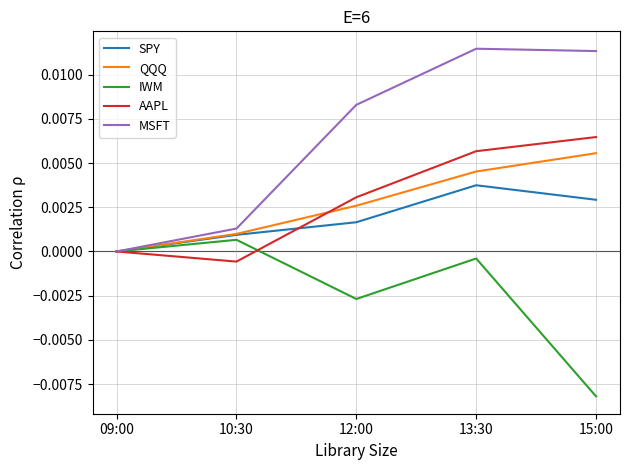

Which series has the largest range (max minus min)?

MSFT